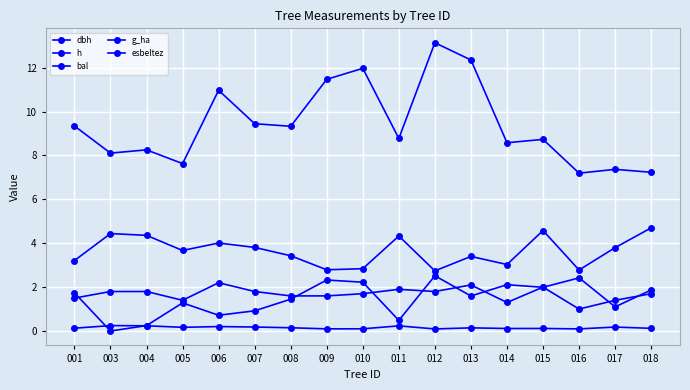

How many lines are shown in the chart?

5